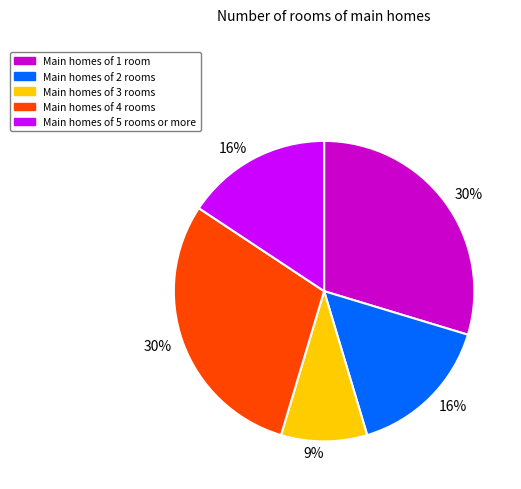

To the nearest percent, what is the average slice percentage?

20%